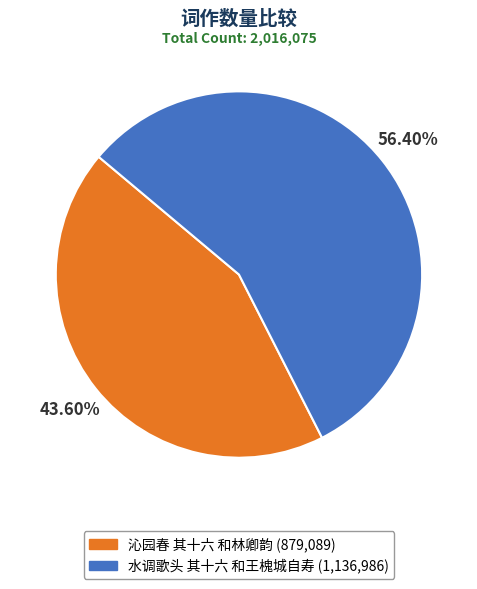

To the nearest percent, what is the average slice percentage?

50%